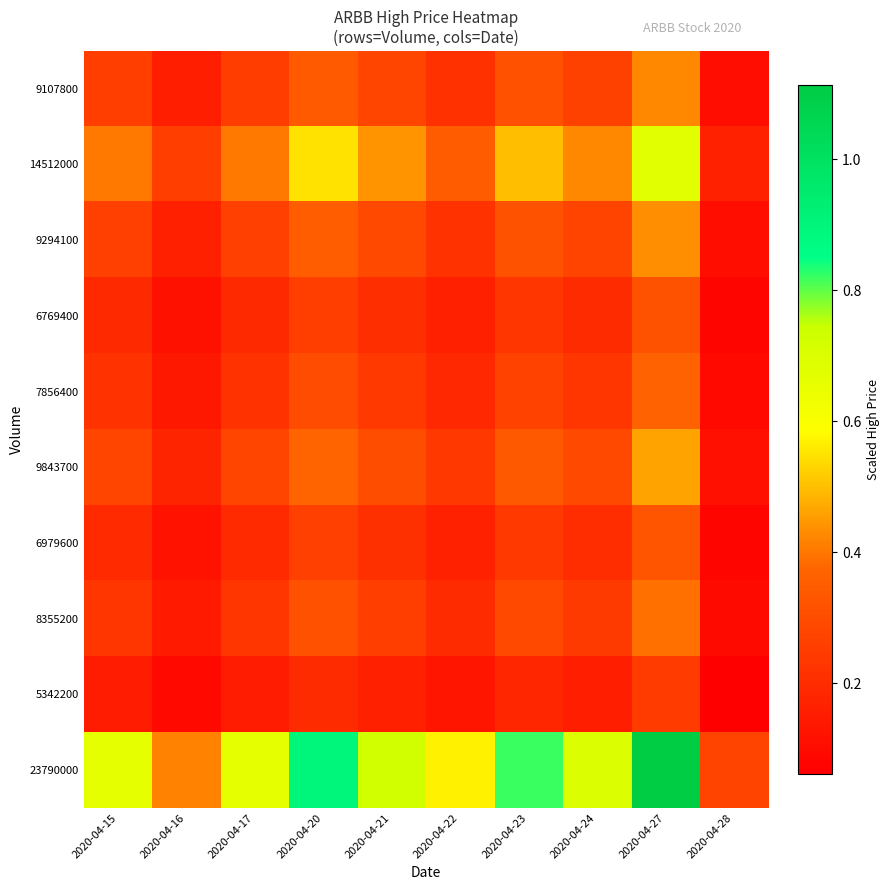

Between 2020-04-21 and 2020-04-15, which is larger?

2020-04-21